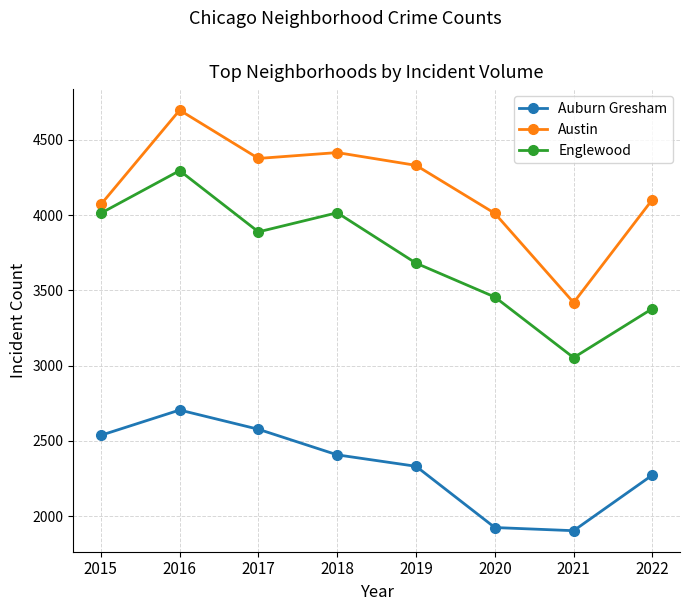

Which category has the highest value across all series?

2016